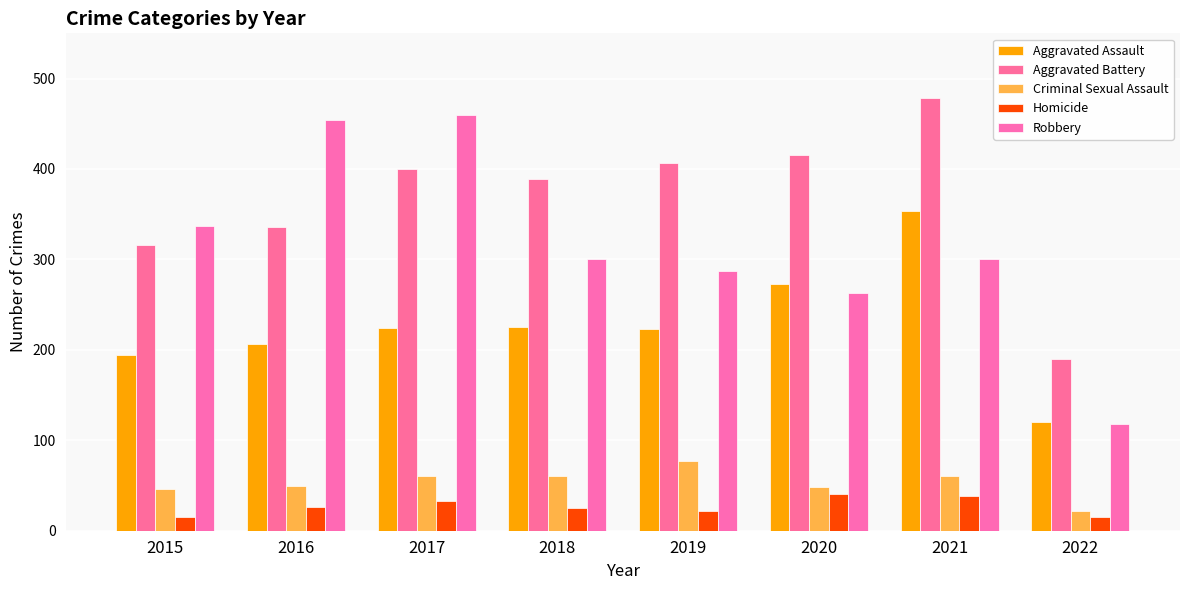

Reading left to right, extract all data points from this chart.

Aggravated Assault: 194	206	224	225	223	273	353	120
Aggravated Battery: 316	336	400	389	407	416	479	190
Criminal Sexual Assault: 46	50	61	60	77	48	61	22
Homicide: 15	26	33	25	22	41	38	15
Robbery: 337	454	460	301	287	263	300	118